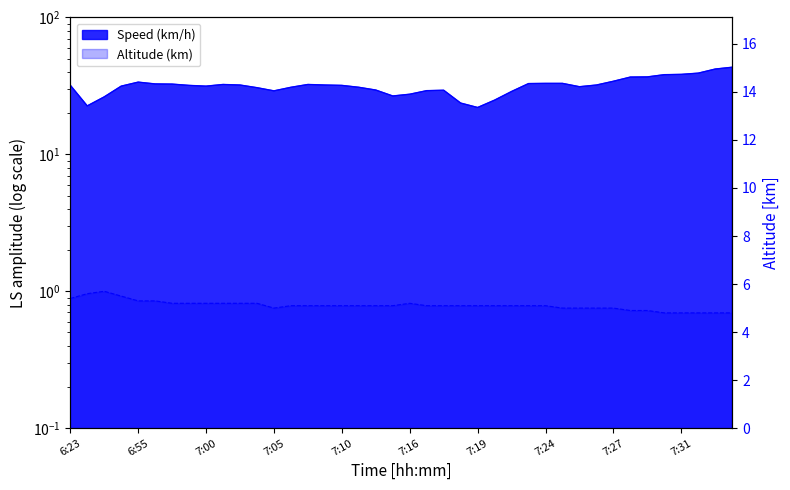

What is the greatest value displayed?

43.3